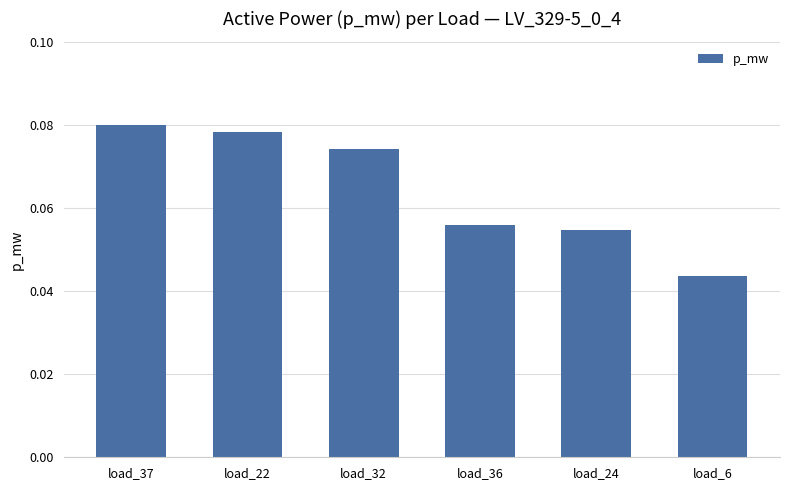

How many values are between 0 and 1?

6